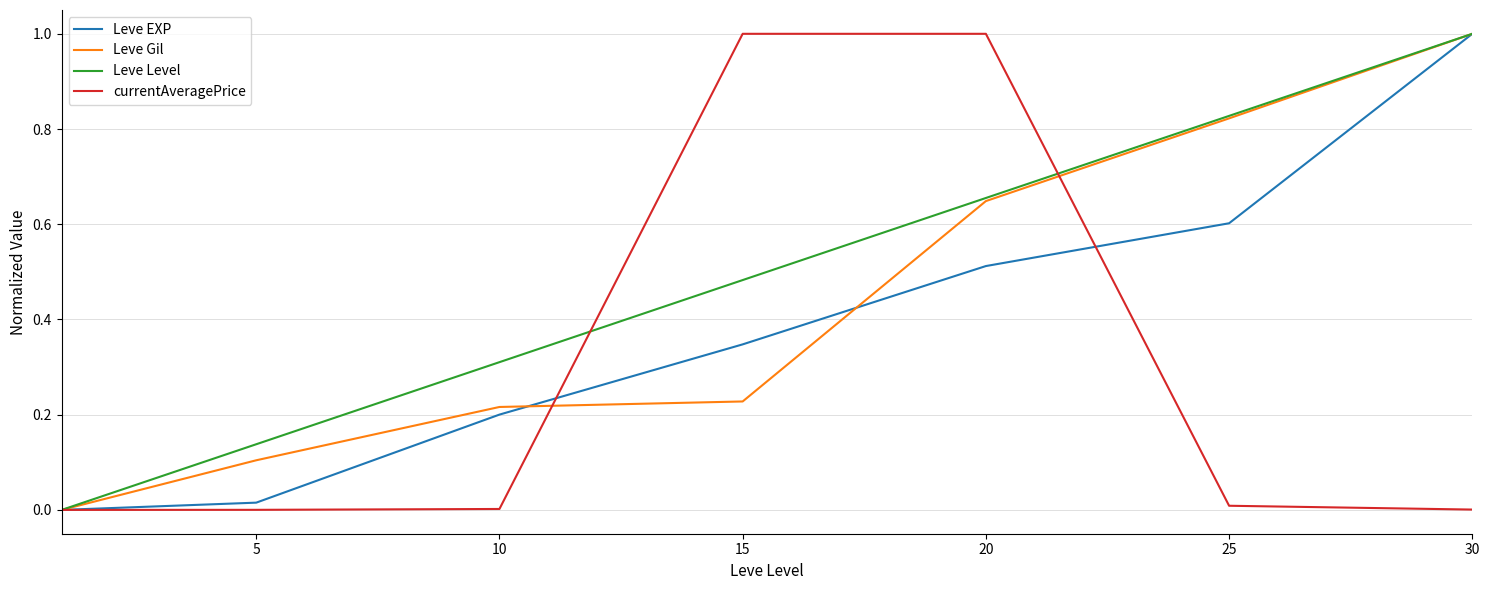

Which series has the largest total across all categories?

Leve Level